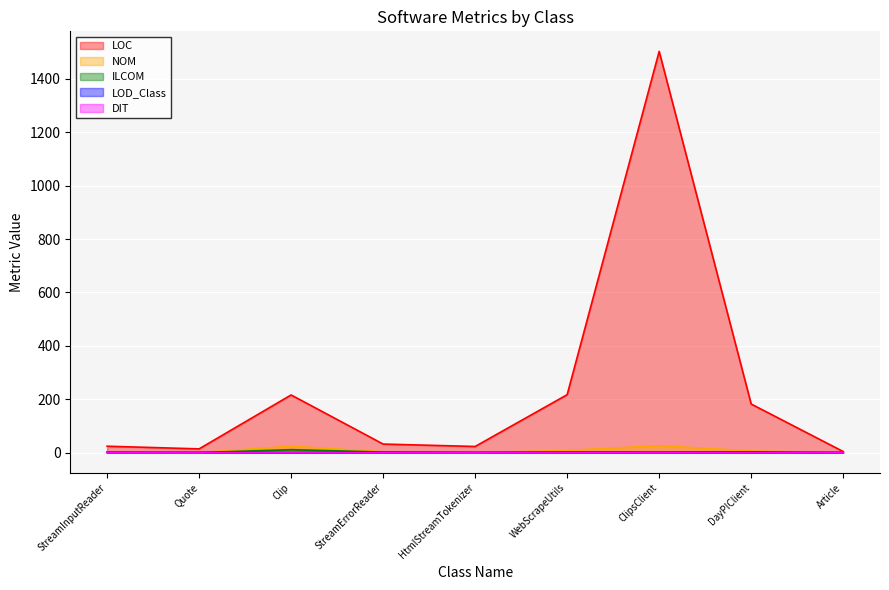

True or false: LOD_Class has a value of 0.9 at DayPIClient.

True